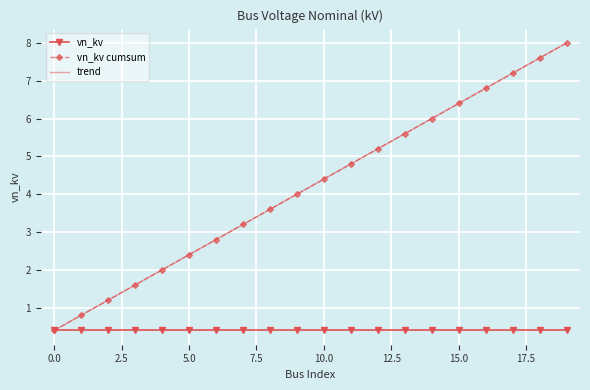

At which category is the sum across all series the highest?

19